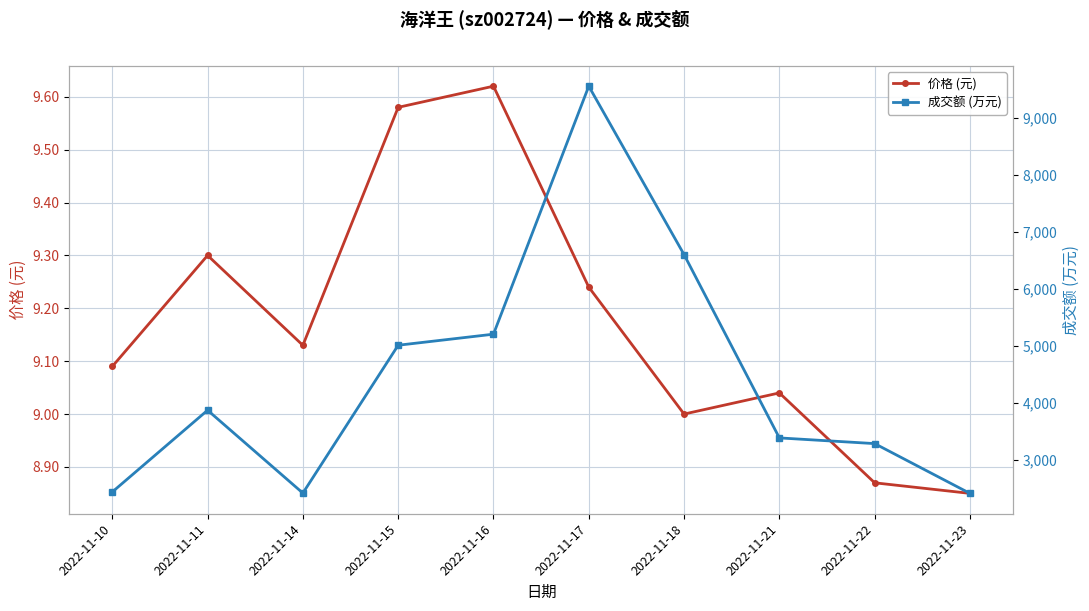

How many data points does each series have?

10